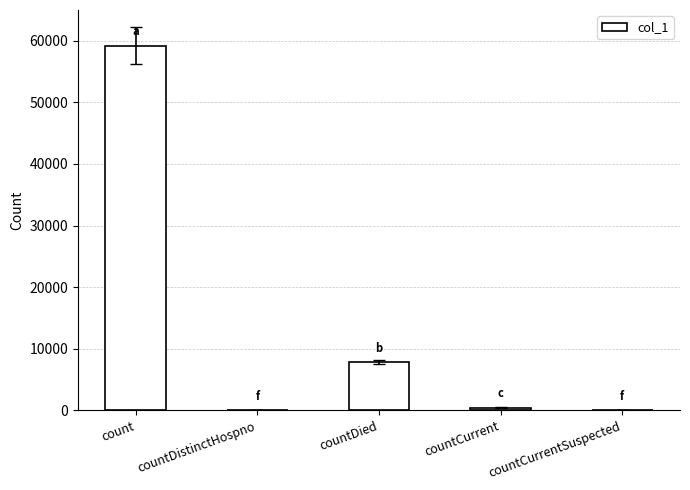

What is the sum of all values?

67543